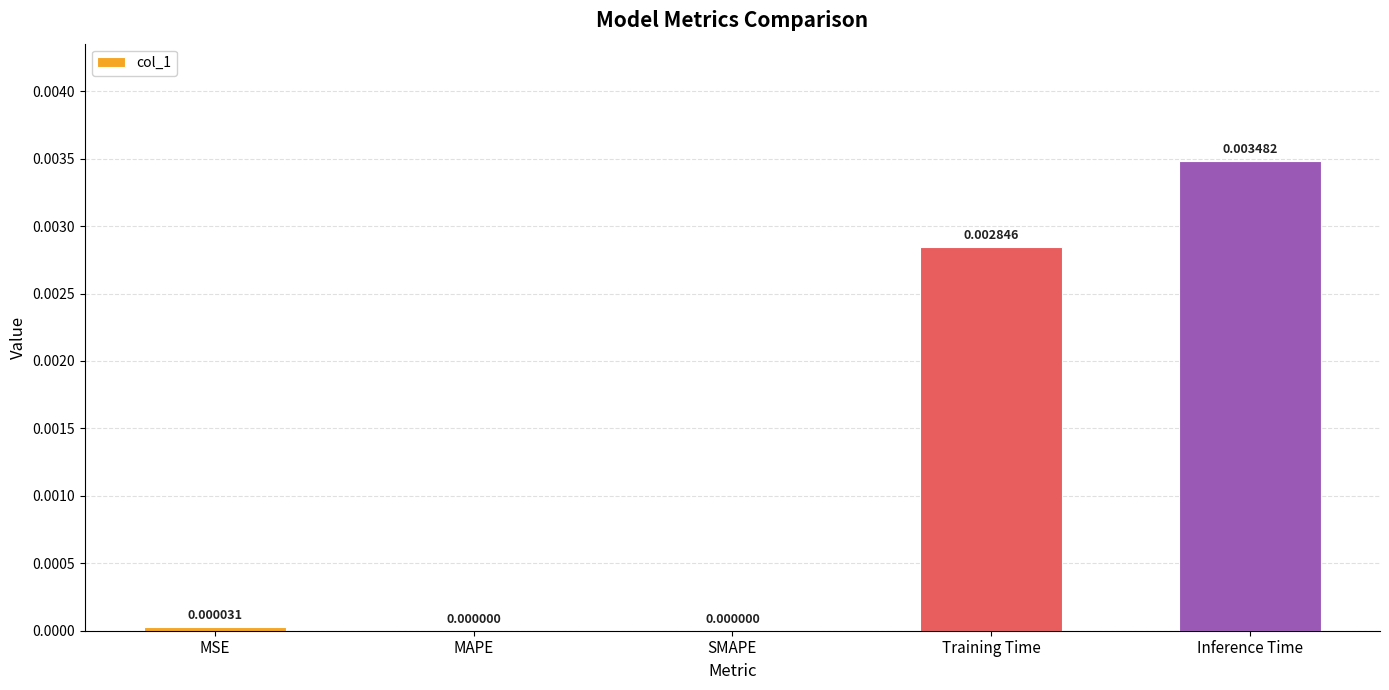

Between SMAPE and MSE, which is larger?

MSE